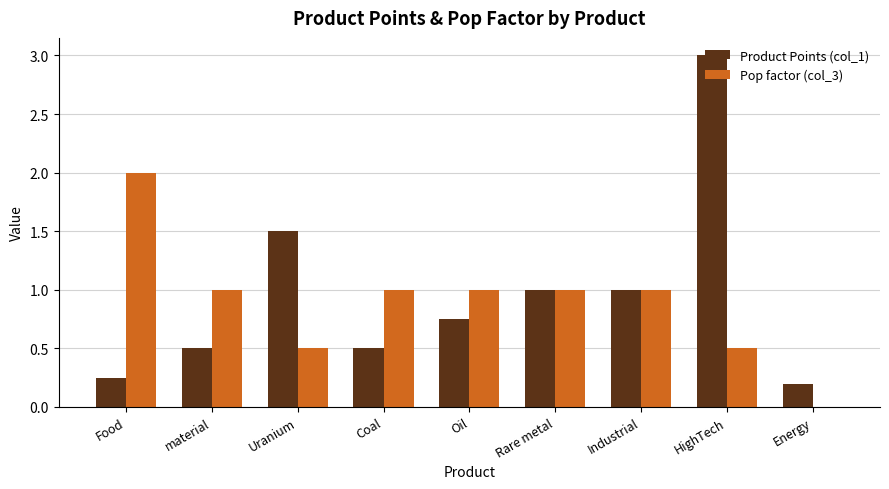

How many groups of bars are there?

9